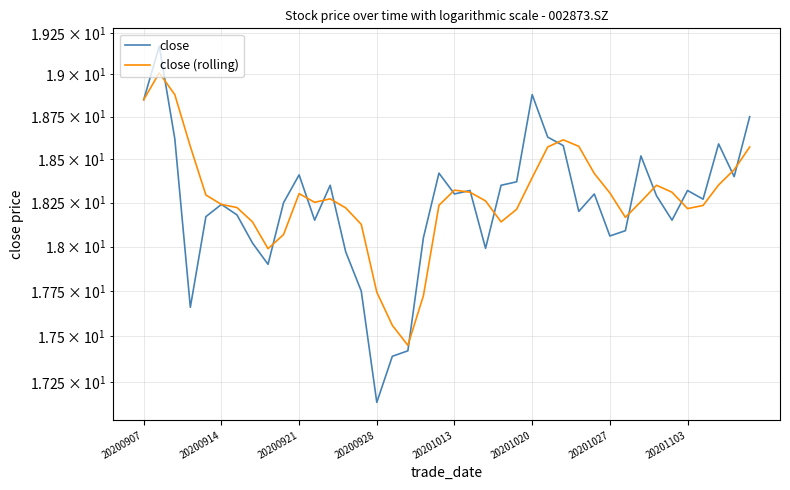

What is the approximate value of close (rolling) at 38?

18.4